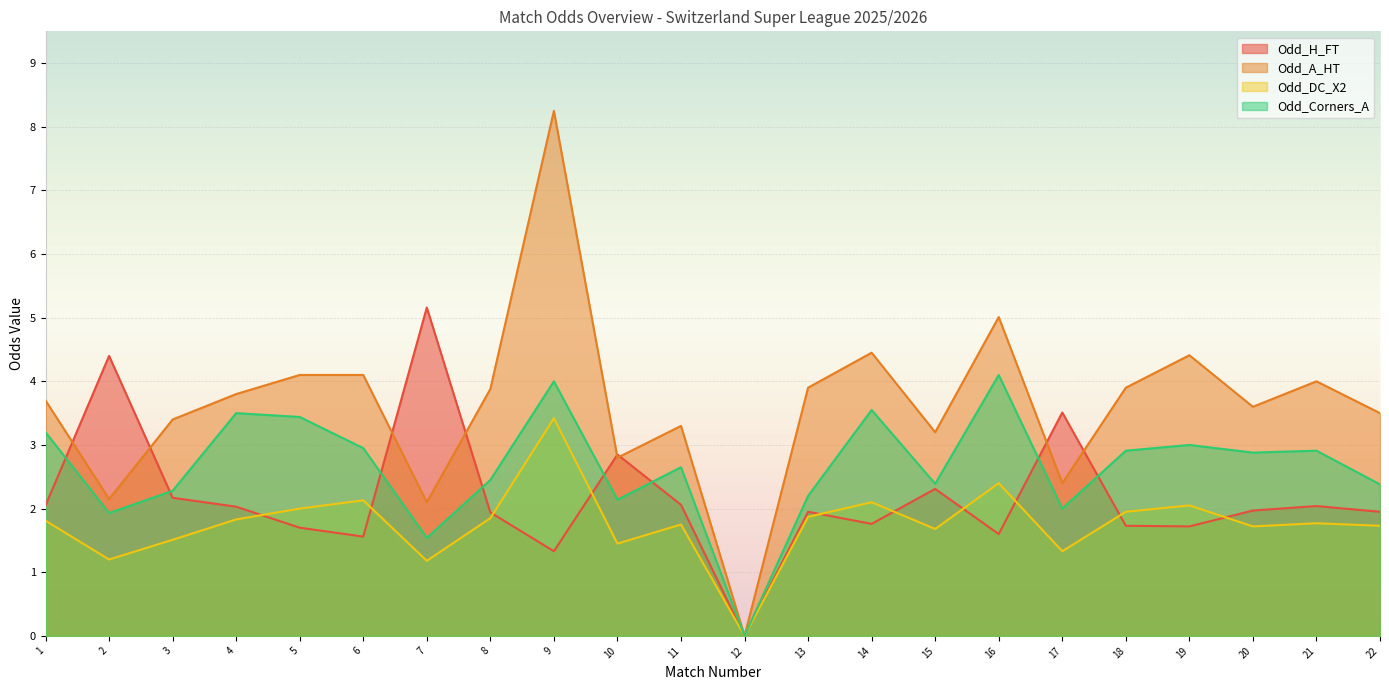

What is the total value across all series at 6?

10.7